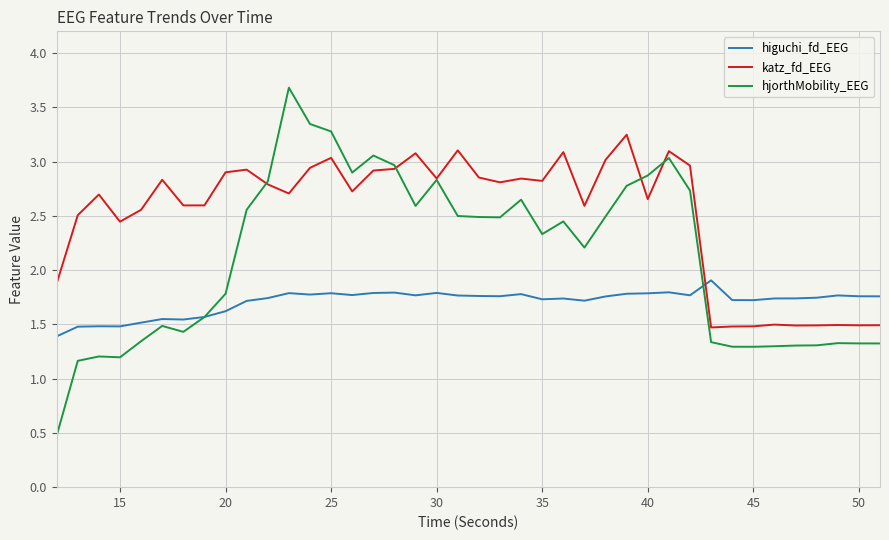

Which series has the largest total across all categories?

katz_fd_EEG